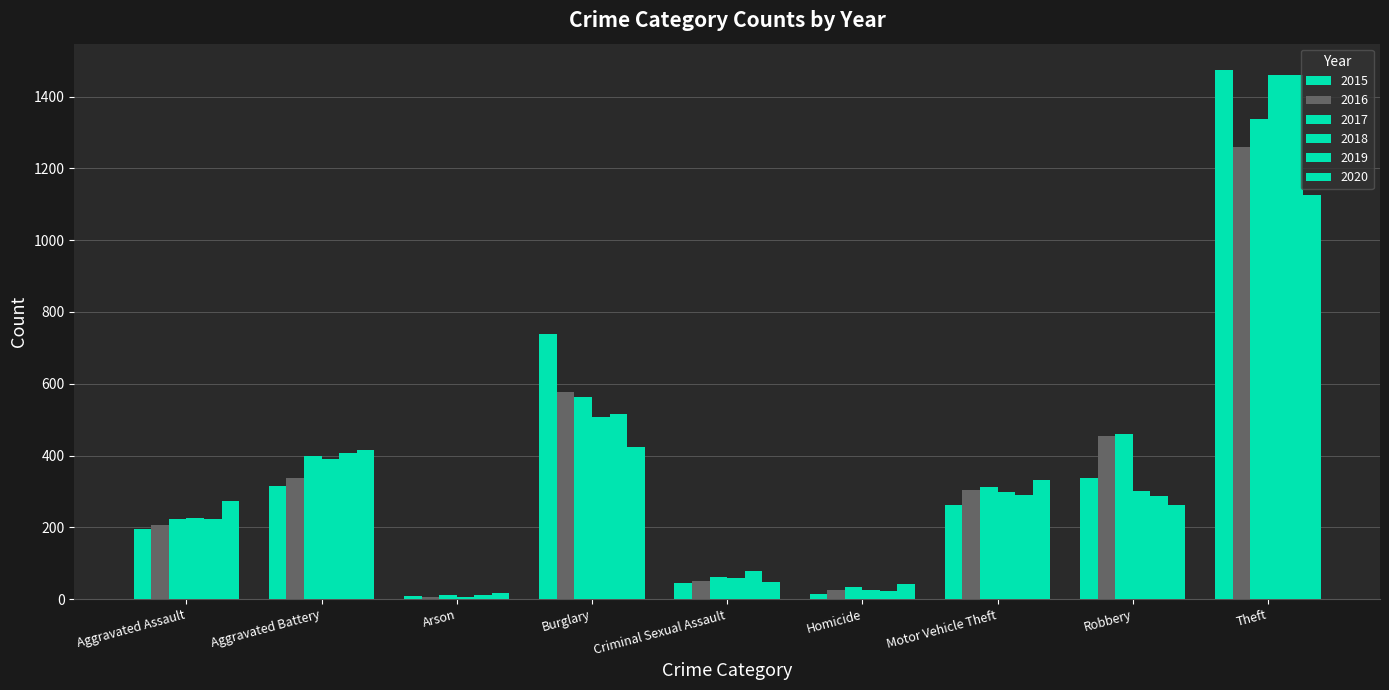

True or false: 2015 has a value of 22 at Homicide.

False